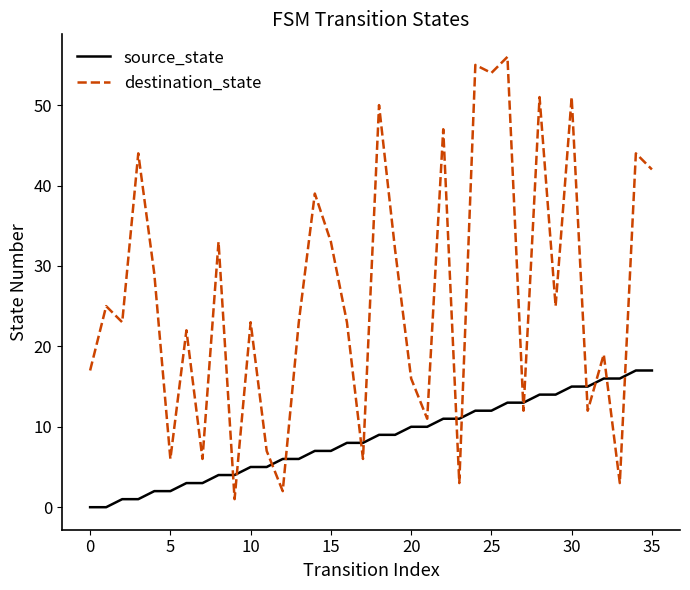

List the series in order of their peak value, highest first.

destination_state, source_state